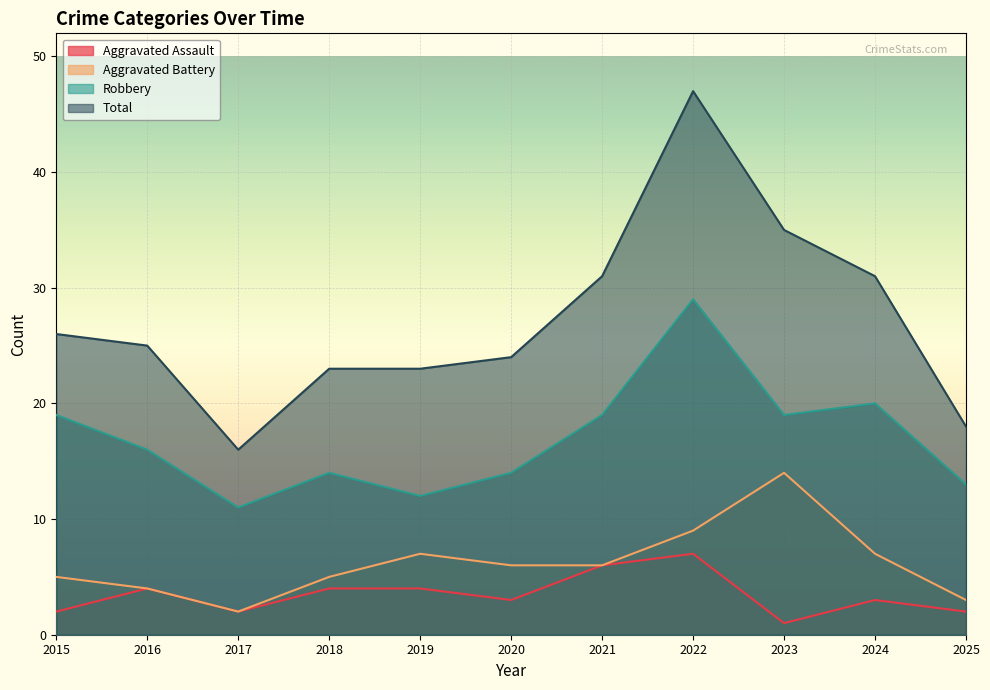

What is the total value across all series at 2016?

49